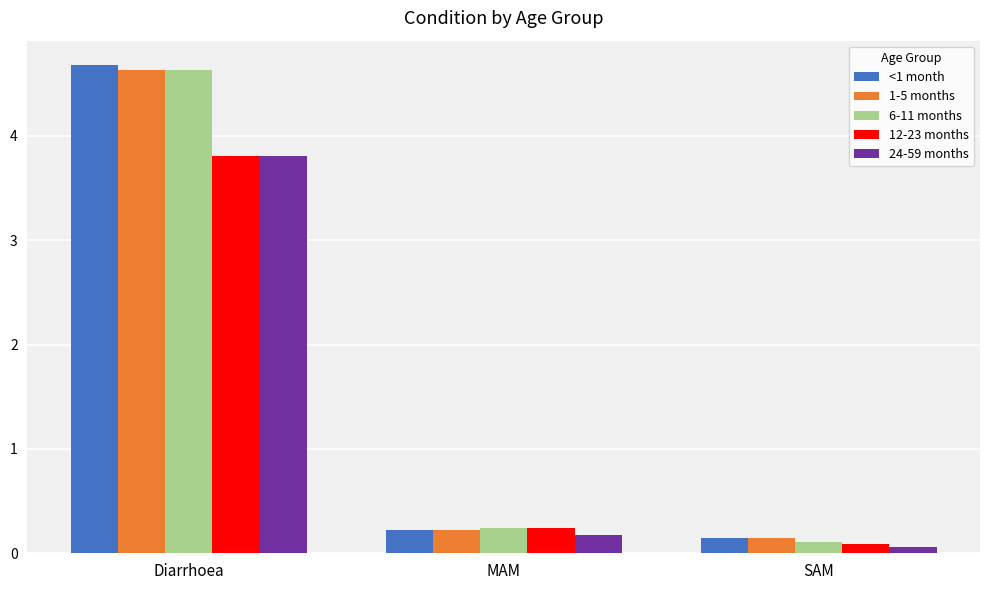

What is the value of the <1 month bar at the 3rd from the left?

0.1